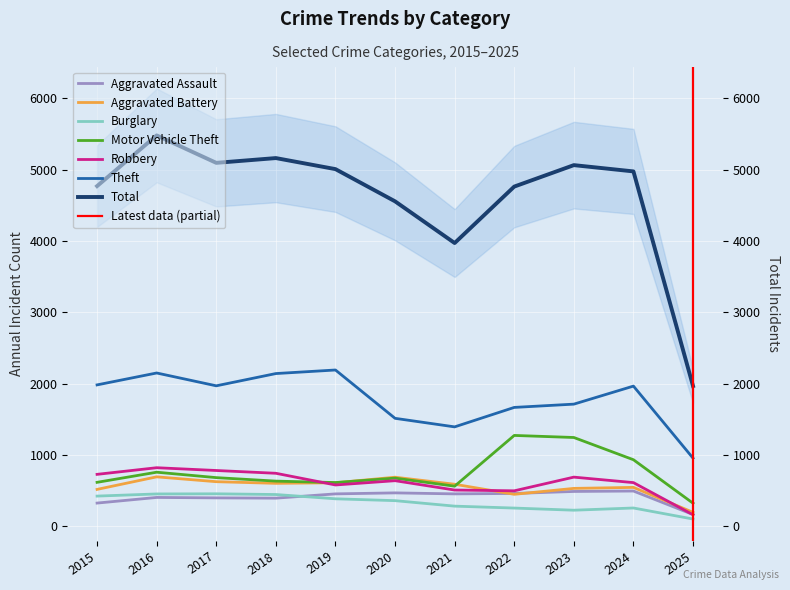

What is the average value of the Motor Vehicle Theft series?

754